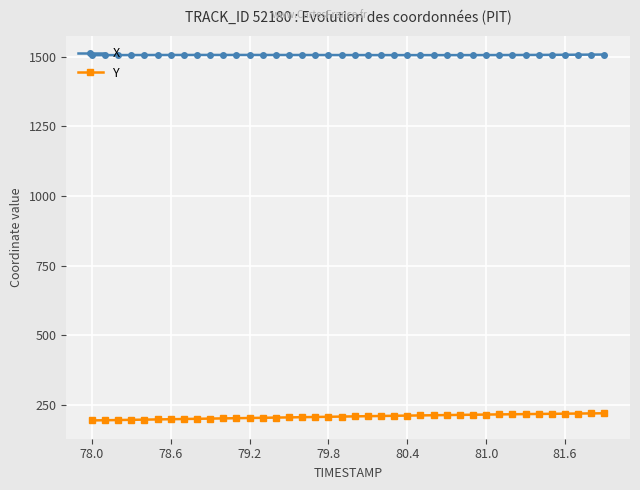

What is the lowest value of the X series?

1505.2